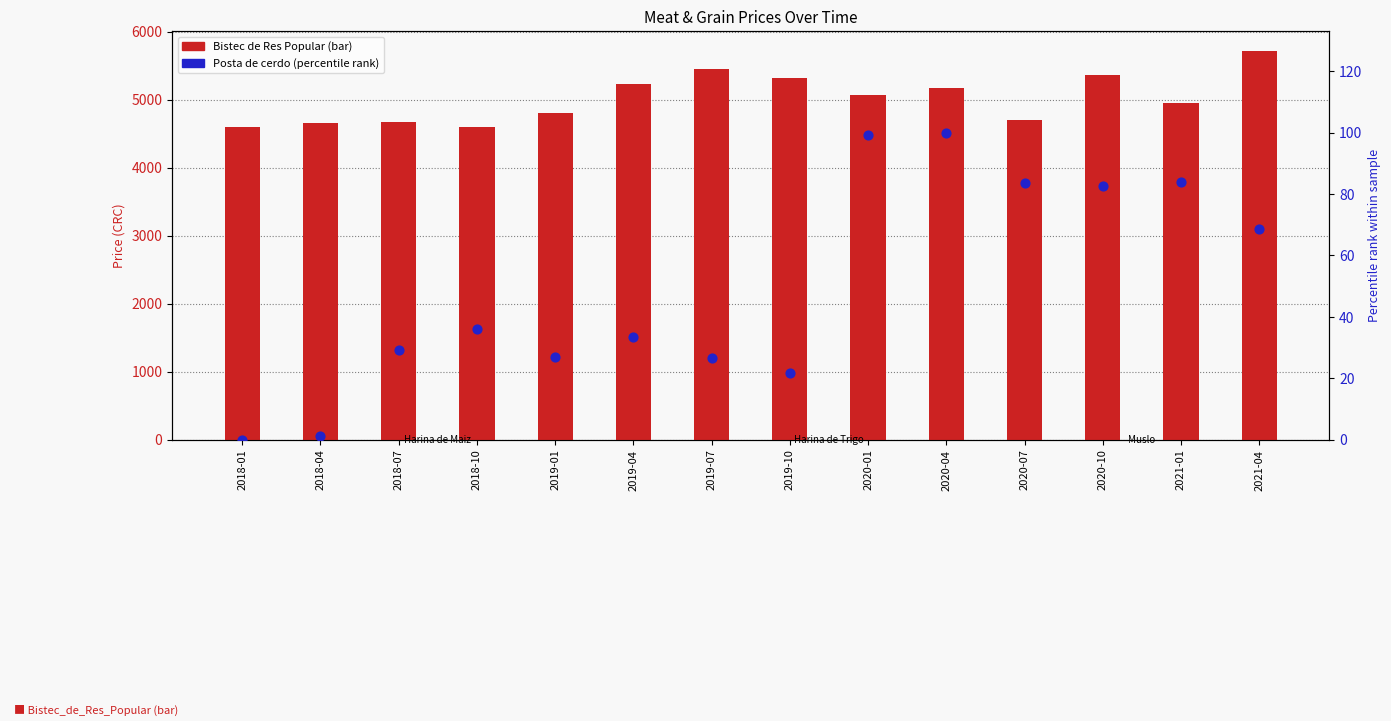

What is the total value across all series at 2018-04?

4654.3